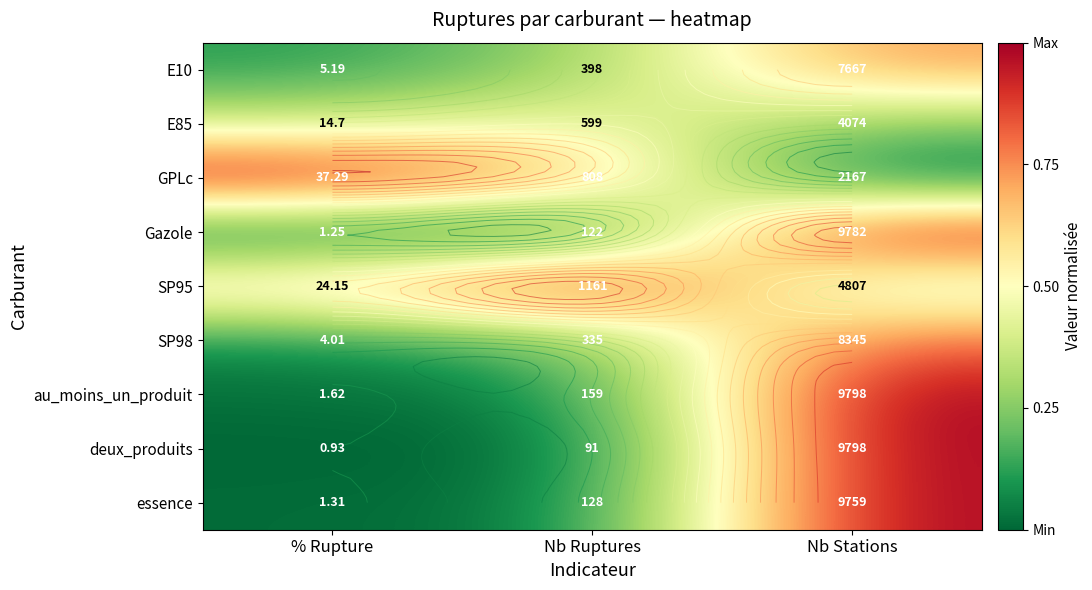

Which series has the widest spread of values?

deux_produits